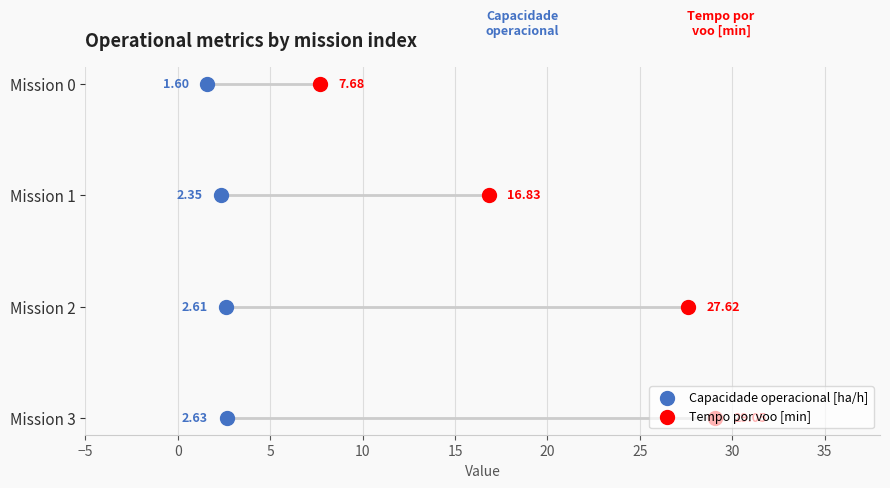

Which series contains the lowest Y value?

Capacidade operacional [ha/h]